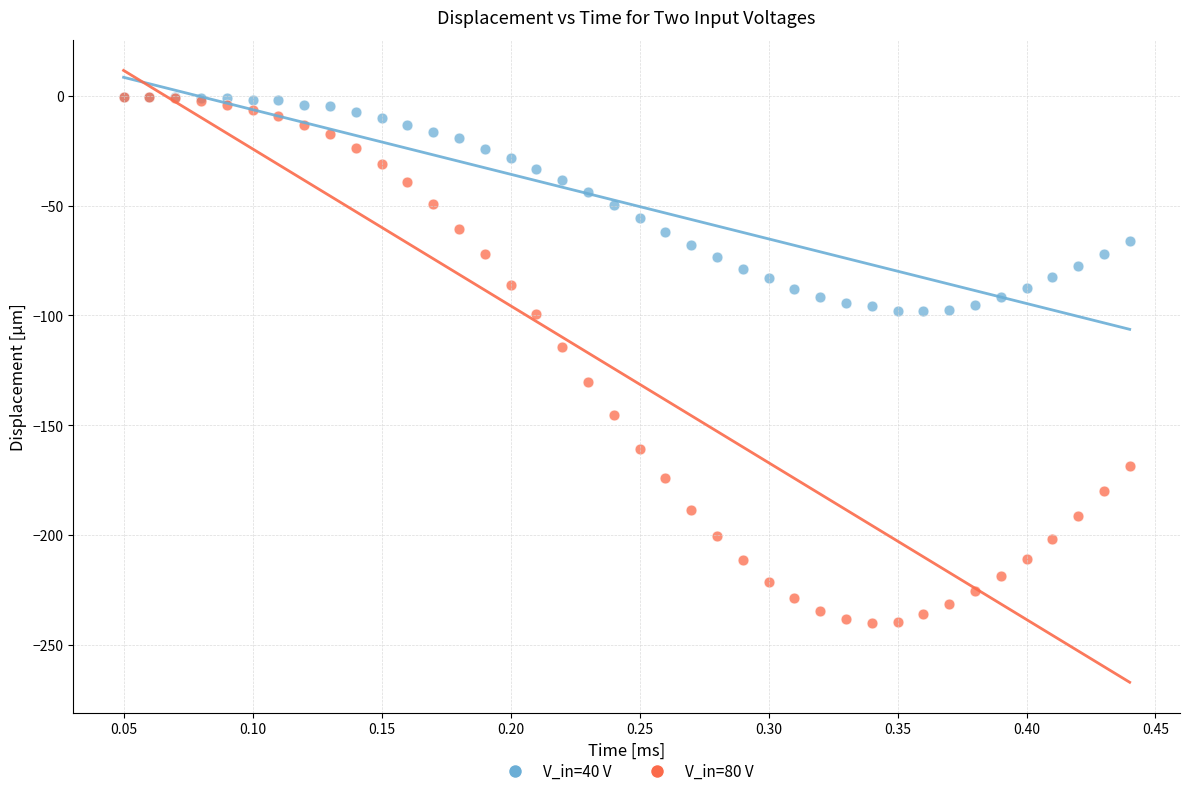

Across all series, what Y value is closest to -120?

-114.5